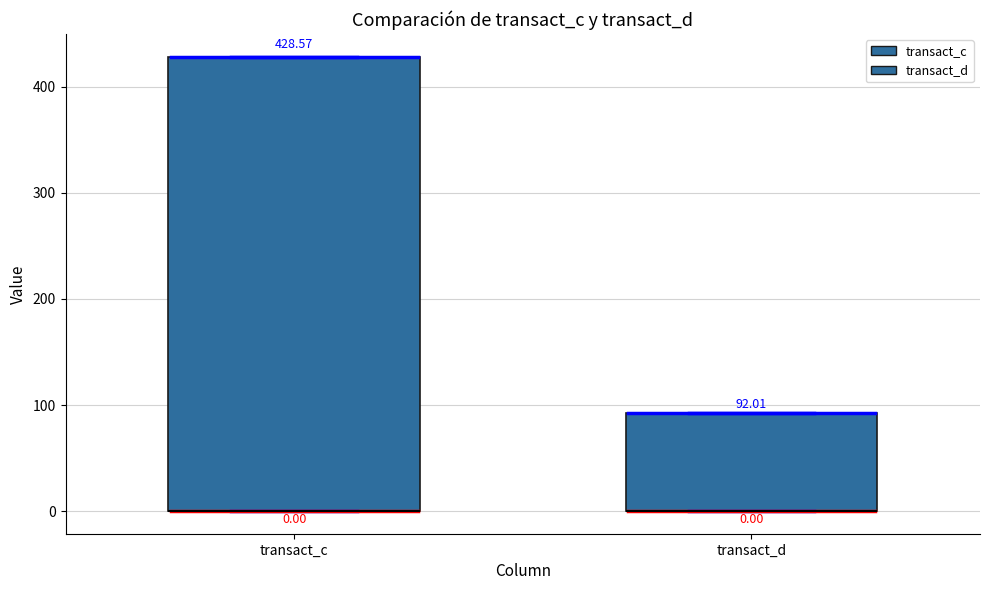

Which box is the tallest, from its lower edge to its upper edge?

transact_c